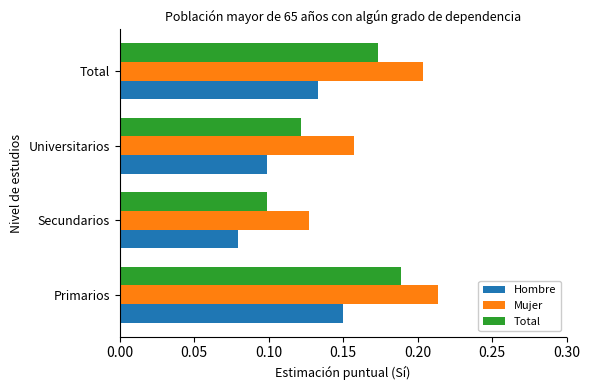

What is the total value across all series at Primarios?

0.6